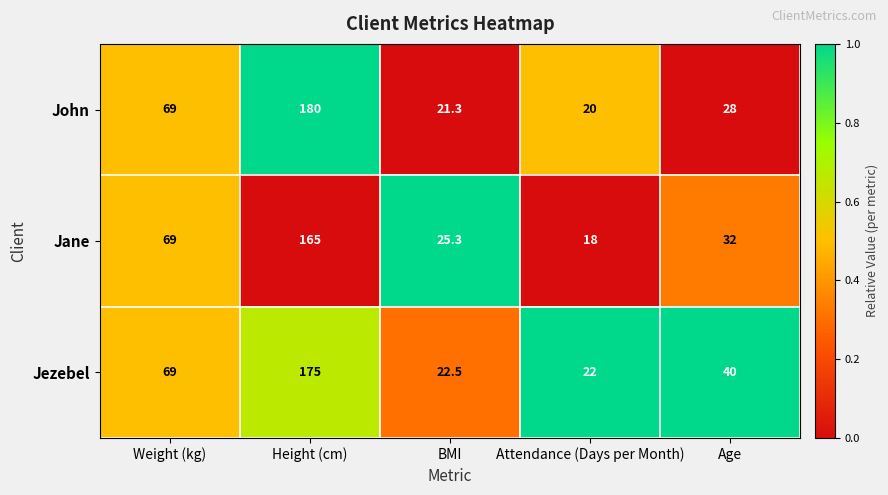

What is the difference between the second highest and minimum values in the Jane series?

51.0